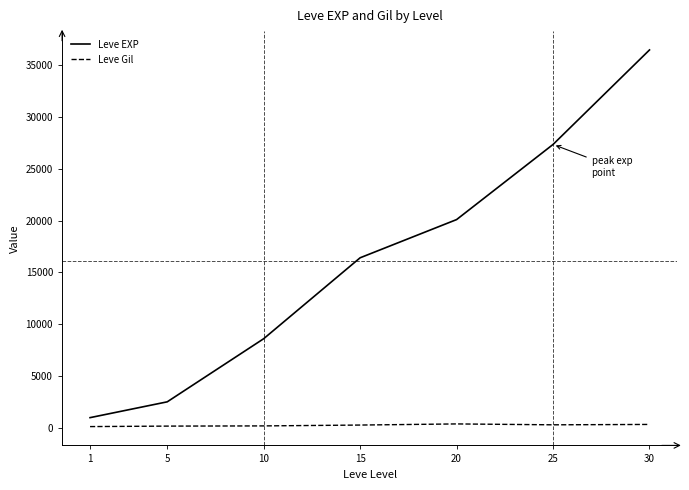

What is the difference between the Leve EXP values at 5 and 1?

1526.7